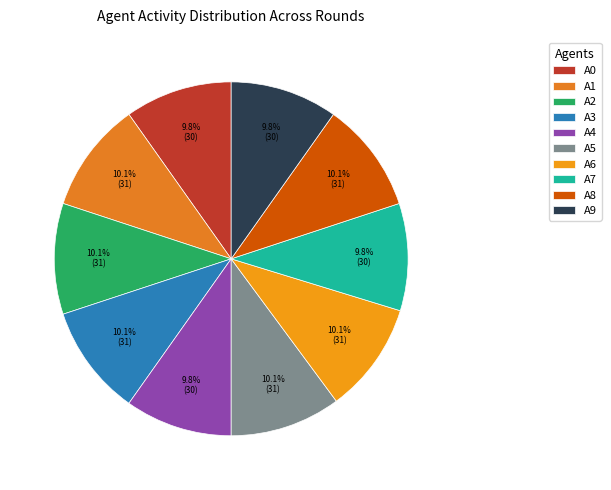

Does A5 represent more than half of the total?

No